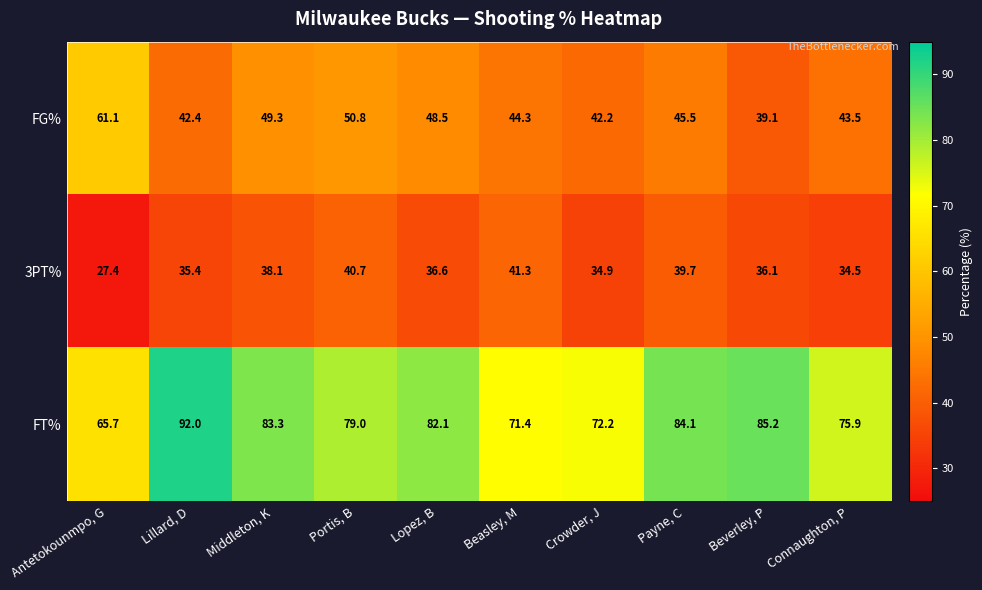

What is the sum of the FT% values at Portis, B and Lopez, B?

161.1